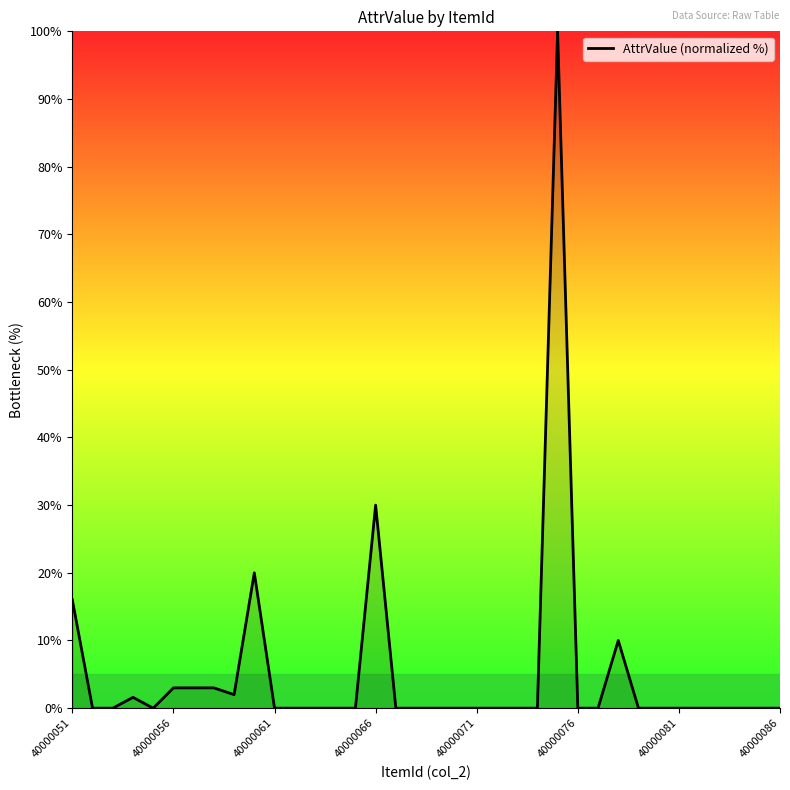

What is the maximum value shown in the chart?

100.0